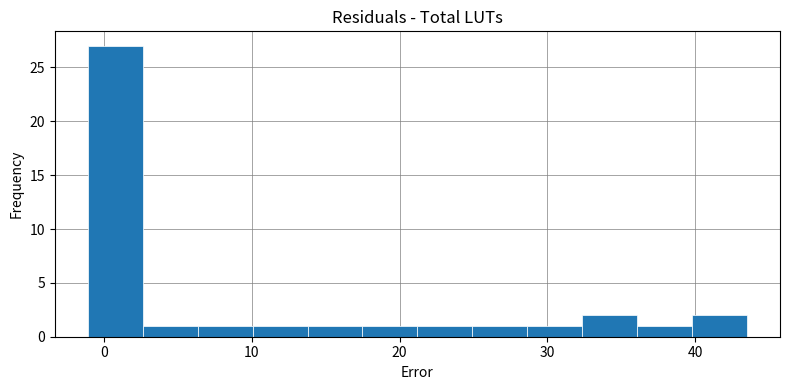

Read against the x-axis, roughly where is the centre of the tallest bar?

1